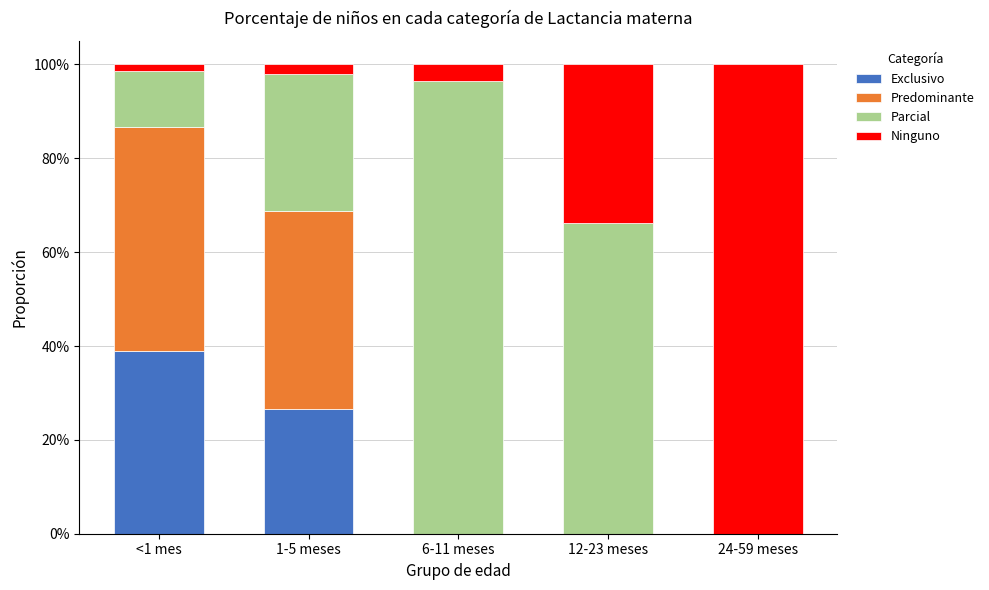

Rank the series by their maximum value, from highest to lowest.

Ninguno, Parcial, Predominante, Exclusivo